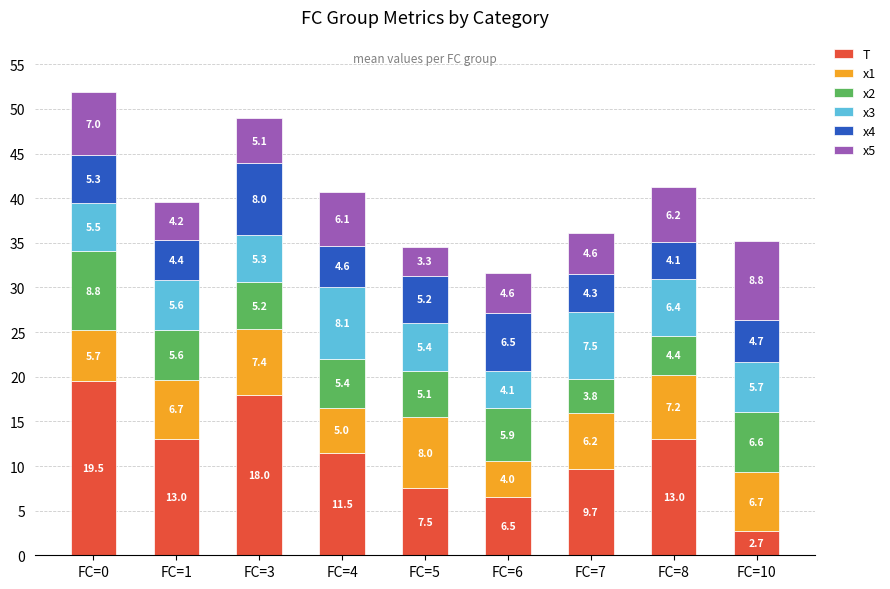

The value of T at FC=8 is 13.0. True or false?

True